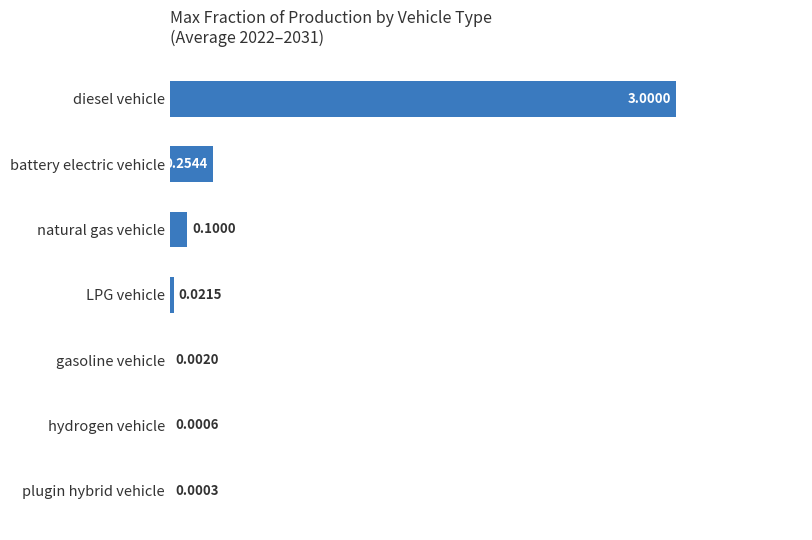

Between plugin hybrid vehicle and hydrogen vehicle, which is larger?

hydrogen vehicle